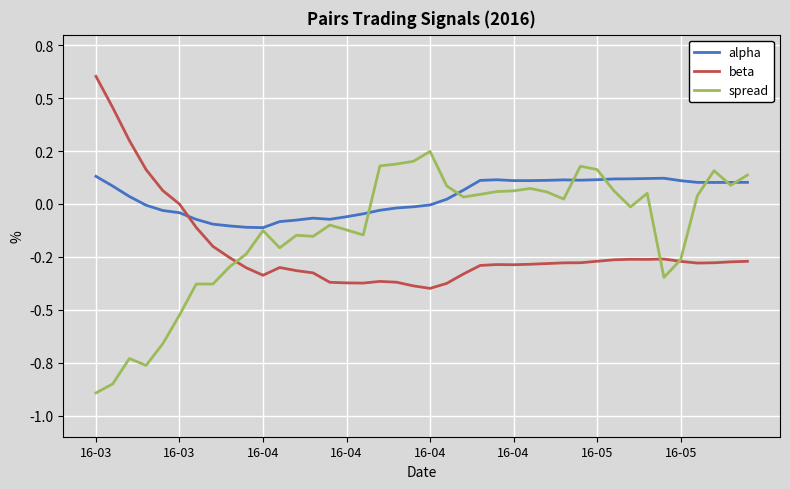

List the series in order of their overall mean, lowest first.

beta, spread, alpha